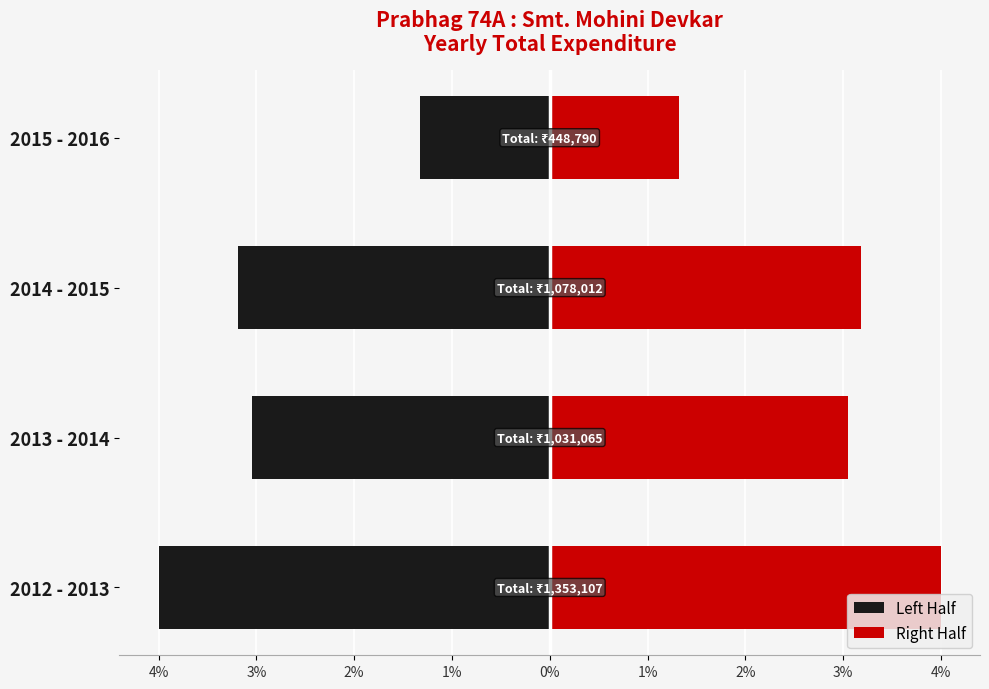

Which series has the widest spread of values?

Left Half